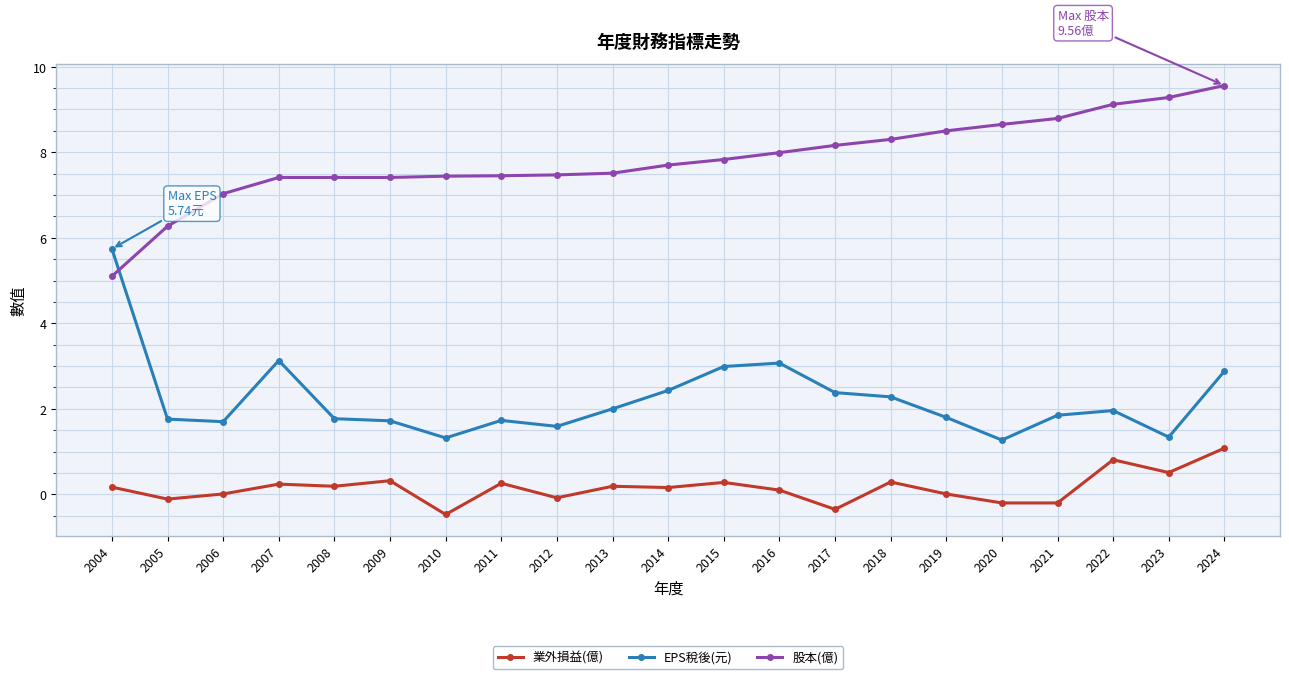

What are all the series names shown in the legend?

業外損益(億), EPS稅後(元), 股本(億)